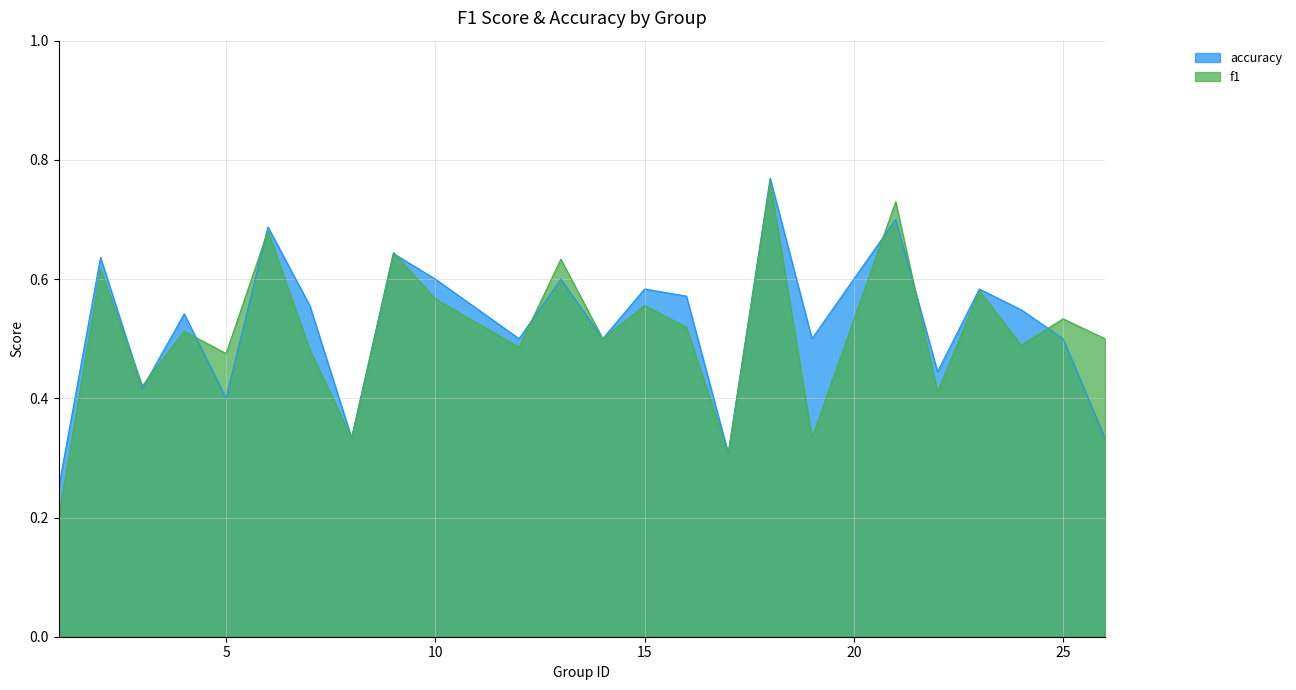

What is the maximum value shown in the chart?

0.8